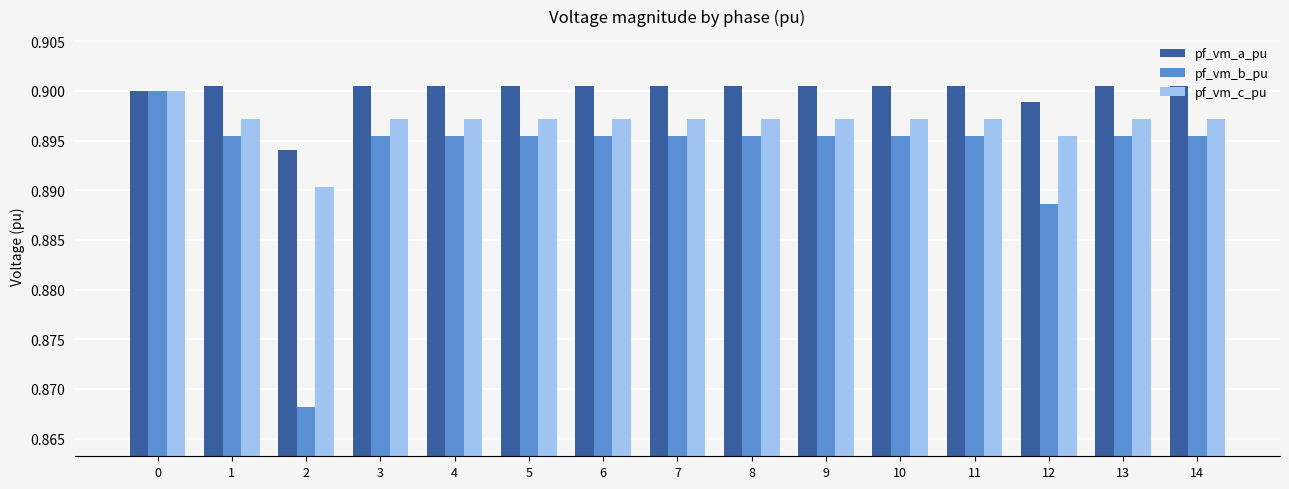

The pf_vm_b_pu series shows 0.9 at 1. True or false?

True